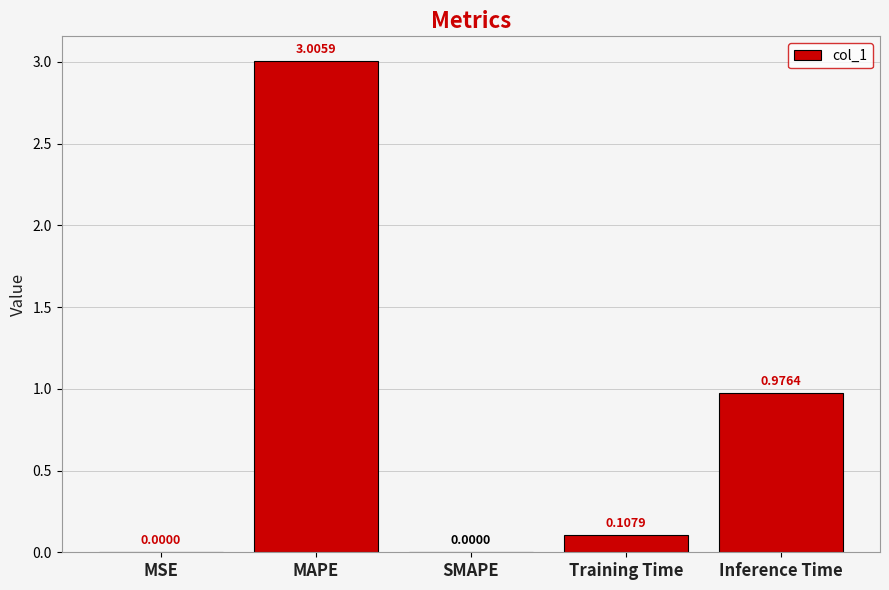

How many values are above zero?

4